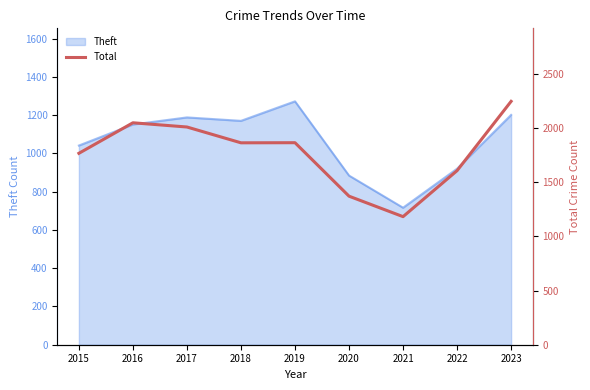

How many interior local valleys (lower than both neighbors) does the data have?

2